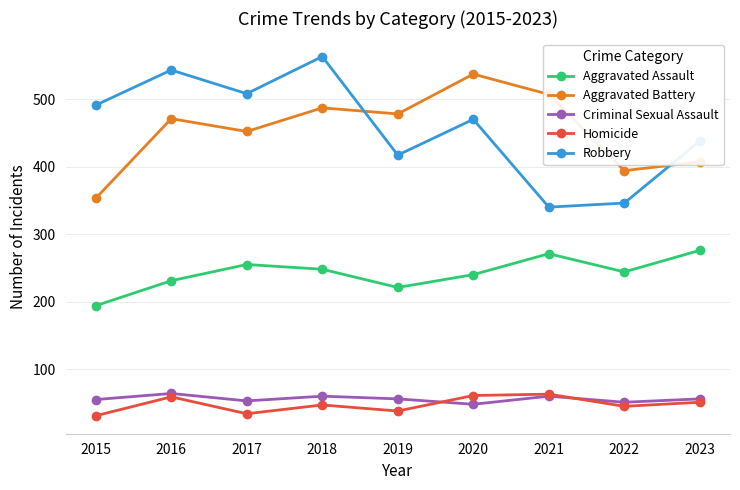

What is the total value across all series at 2019?

1210